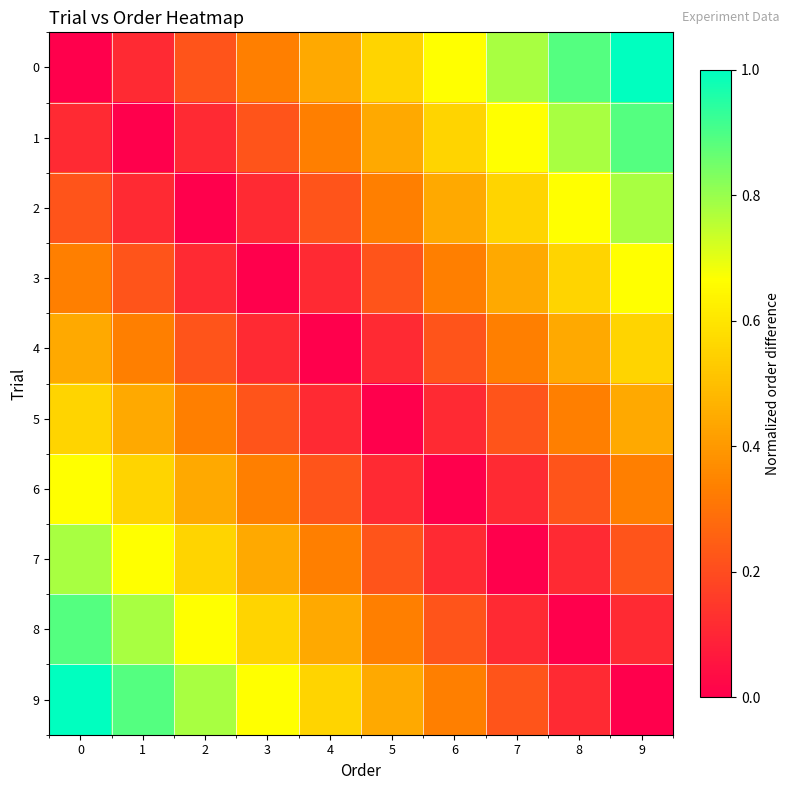

At how many categories does at least one series exceed 0?

10